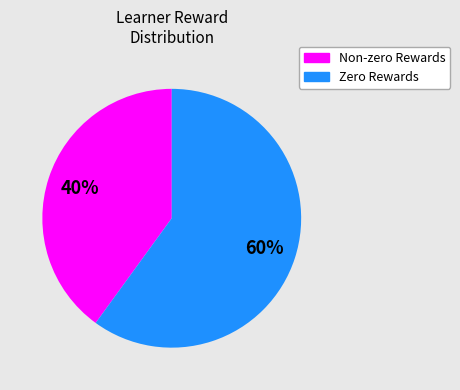

Is there any slice that represents more than half of the pie?

Yes